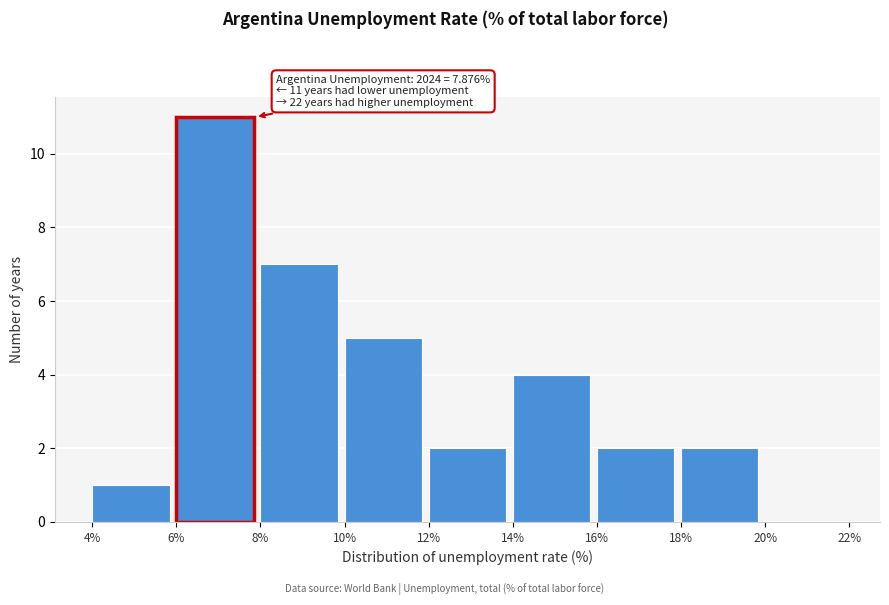

Which range on the x-axis has the tallest bar?

6% to 8%